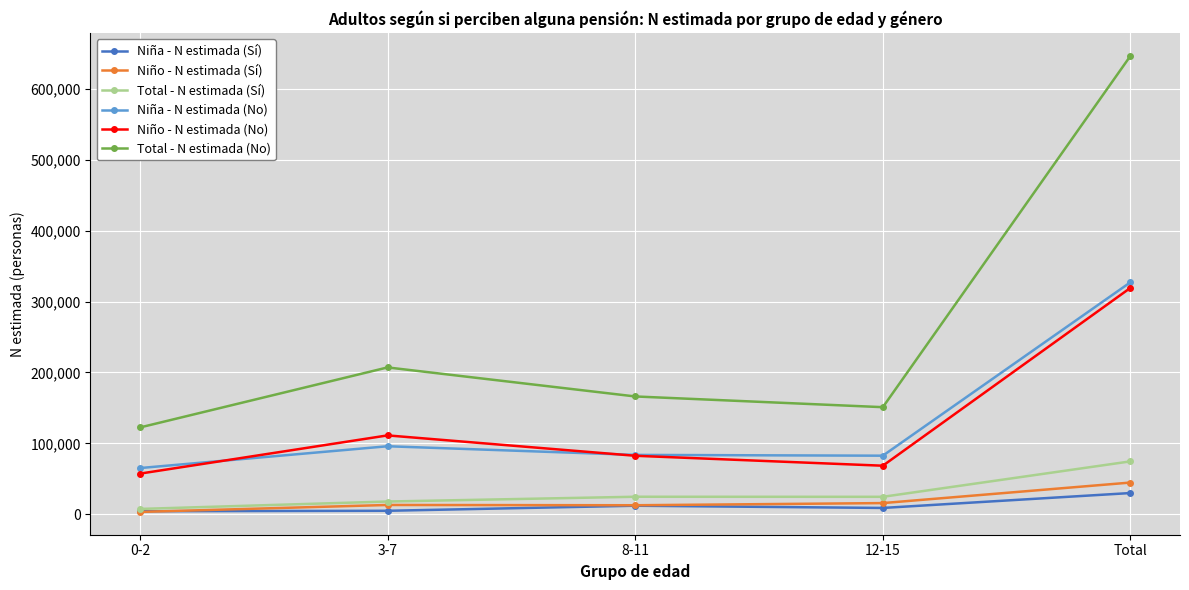

What is the difference between the highest and lowest values at Total?

616686